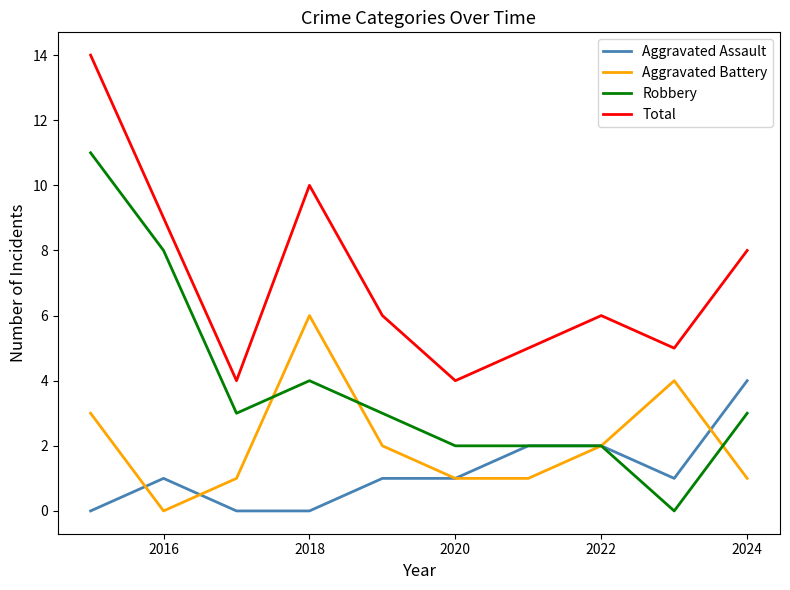

Rank the series by their maximum value, from highest to lowest.

Total, Robbery, Aggravated Battery, Aggravated Assault